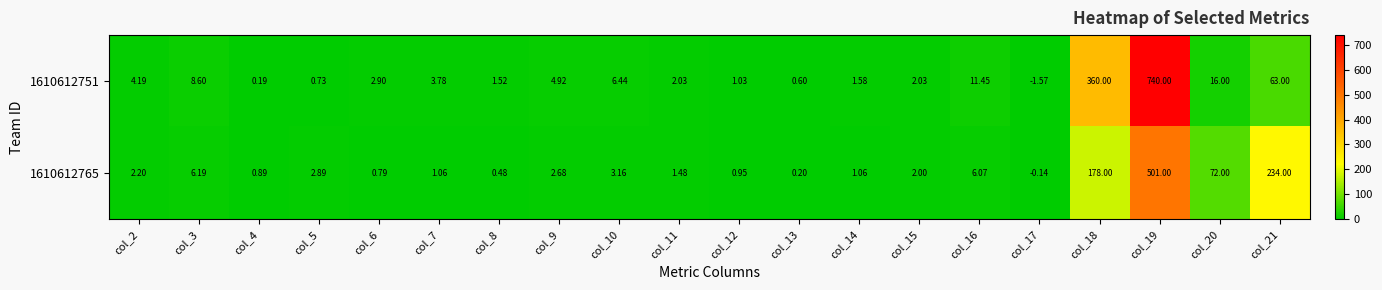

Is the value of 1610612765 at col_11 greater than the value of 1610612751 at col_16?

No